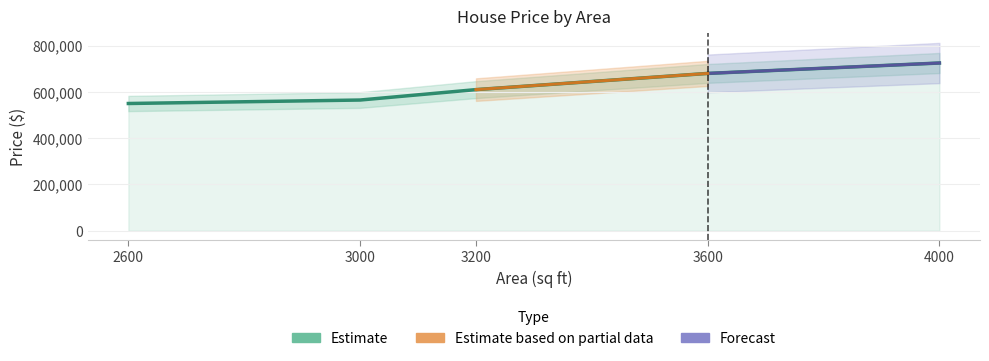

What is the value of the 5th point from the left?

725000